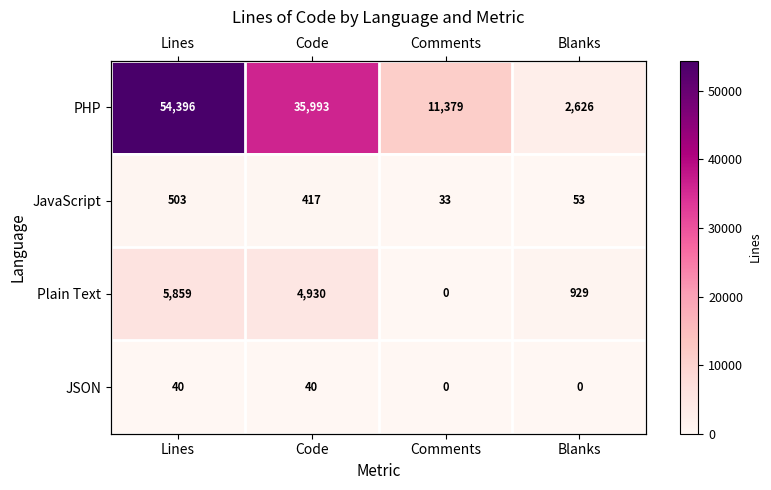

Rank the series at Lines from highest to lowest value.

PHP, Plain Text, JavaScript, JSON